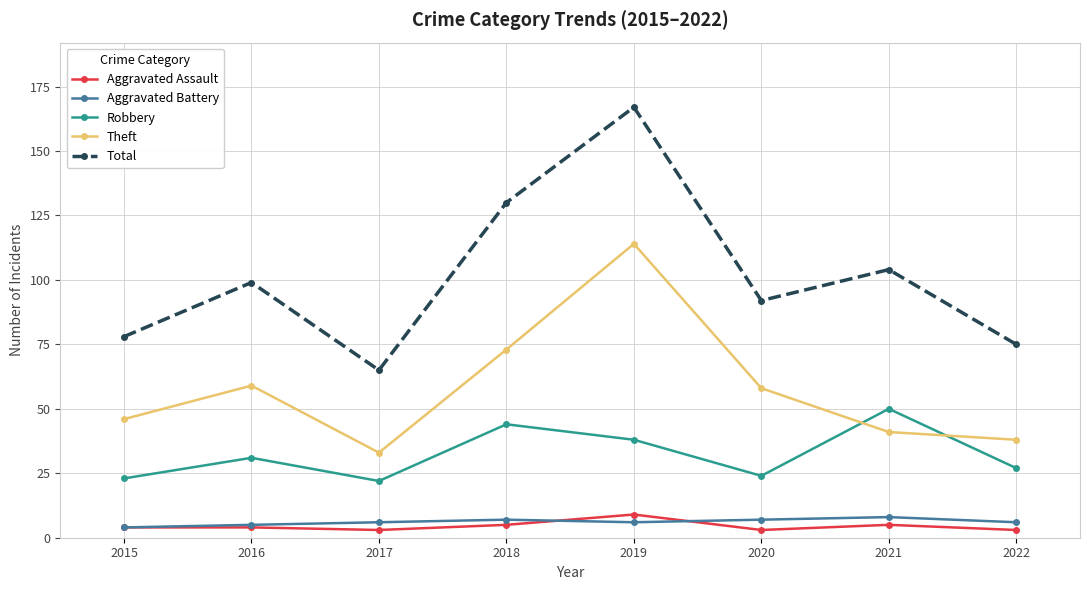

How many data points in Total are less than 99?

4